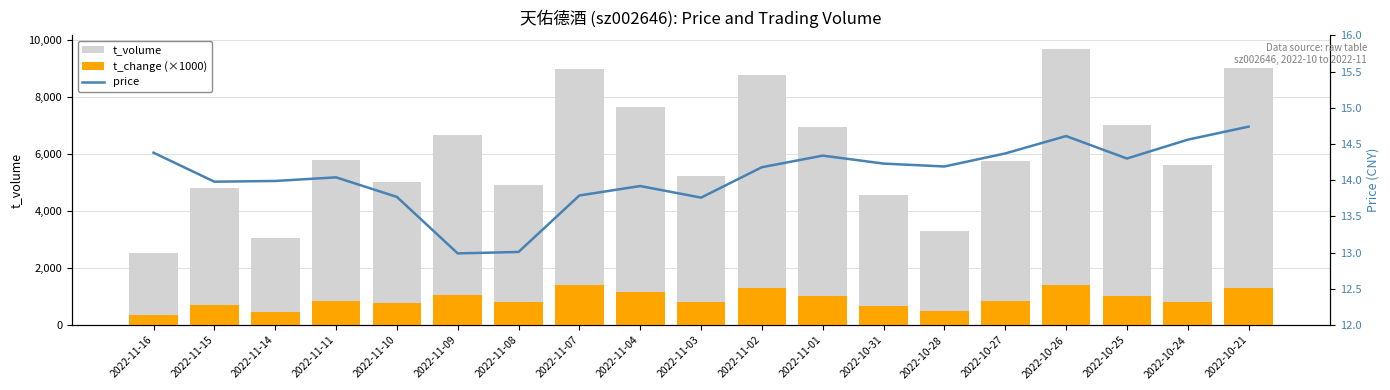

How many values in the price series are below 14?

8